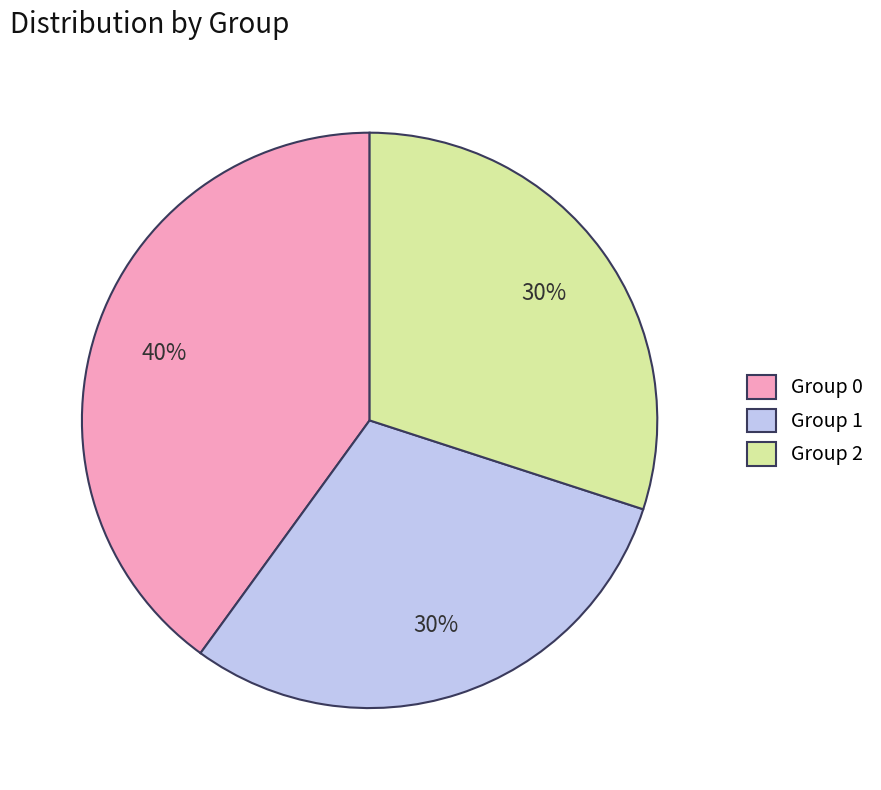

Approximately how many times larger is the value at Group 0 compared to Group 1?

1.3